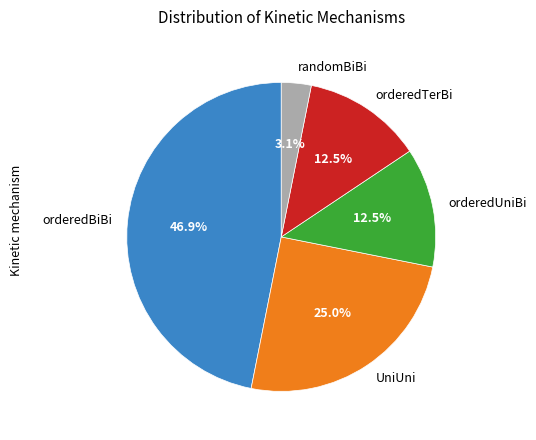

How many slices are in this pie chart?

5